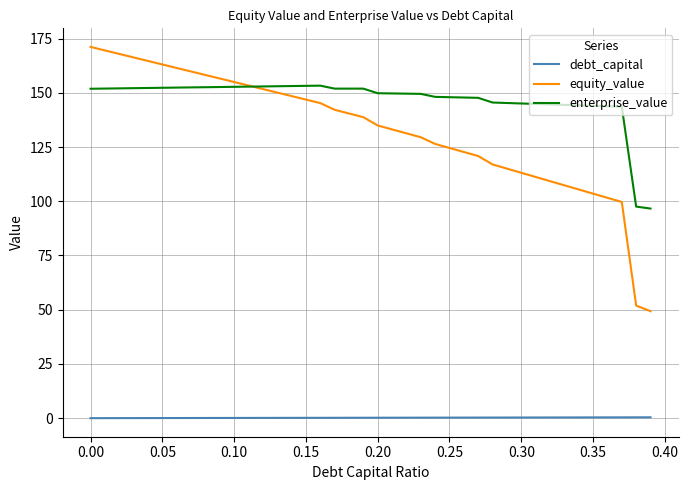

How many lines are shown in the chart?

3